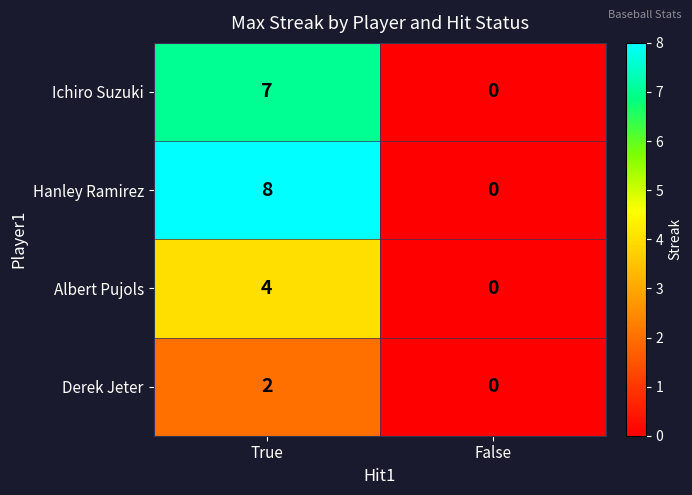

Rank the series by their maximum value, from lowest to highest.

Derek Jeter, Albert Pujols, Ichiro Suzuki, Hanley Ramirez